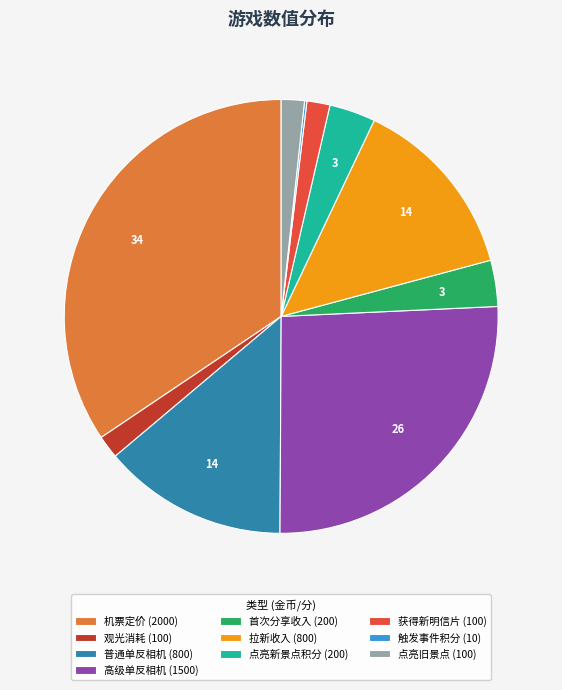

The 获得新明信片 slice represents 2% of the pie. True or false?

True